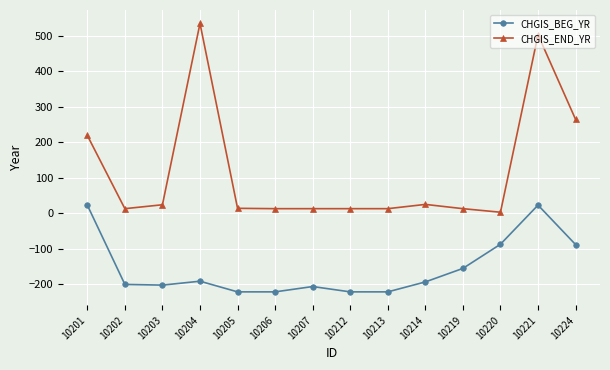

In CHGIS_BEG_YR, how many points are higher than both neighbors (excluding endpoints)?

3